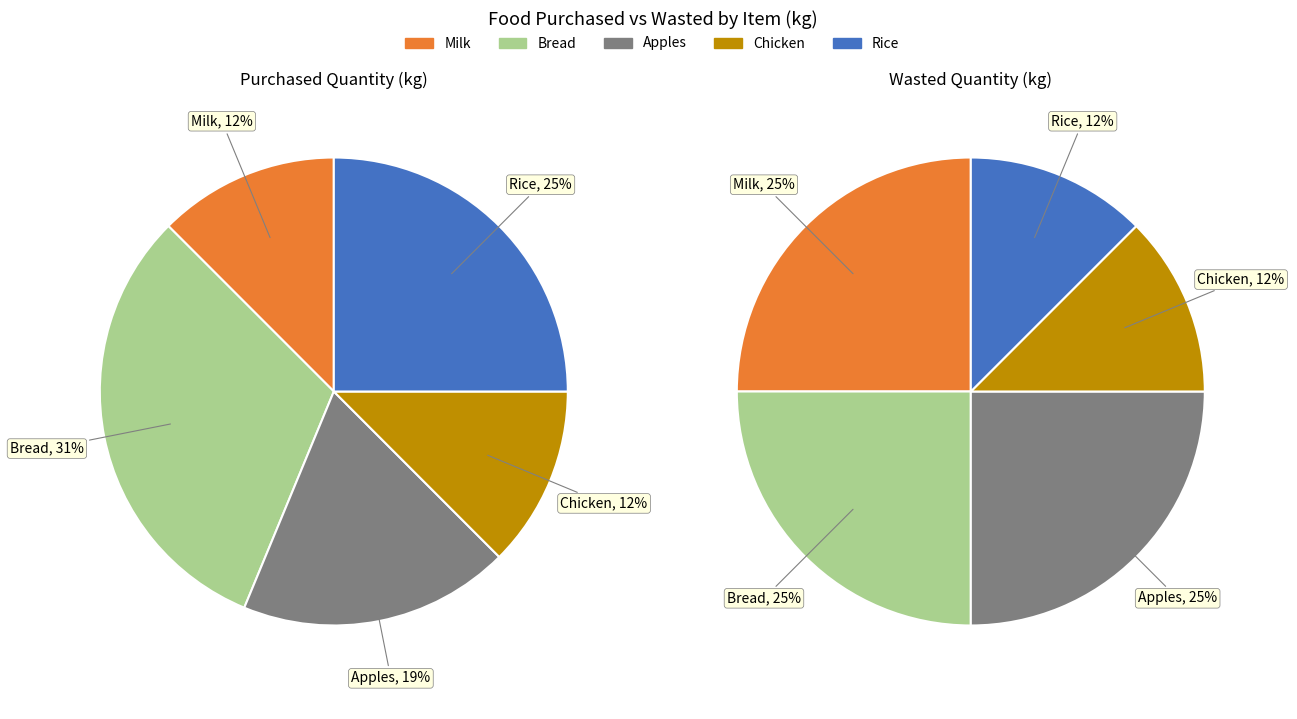

To the nearest percent, what percentage of the pie is Apples?

25%